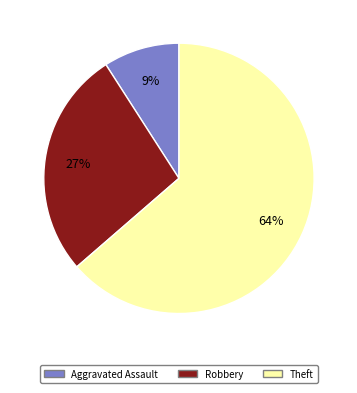

Is Theft the majority of the pie?

Yes